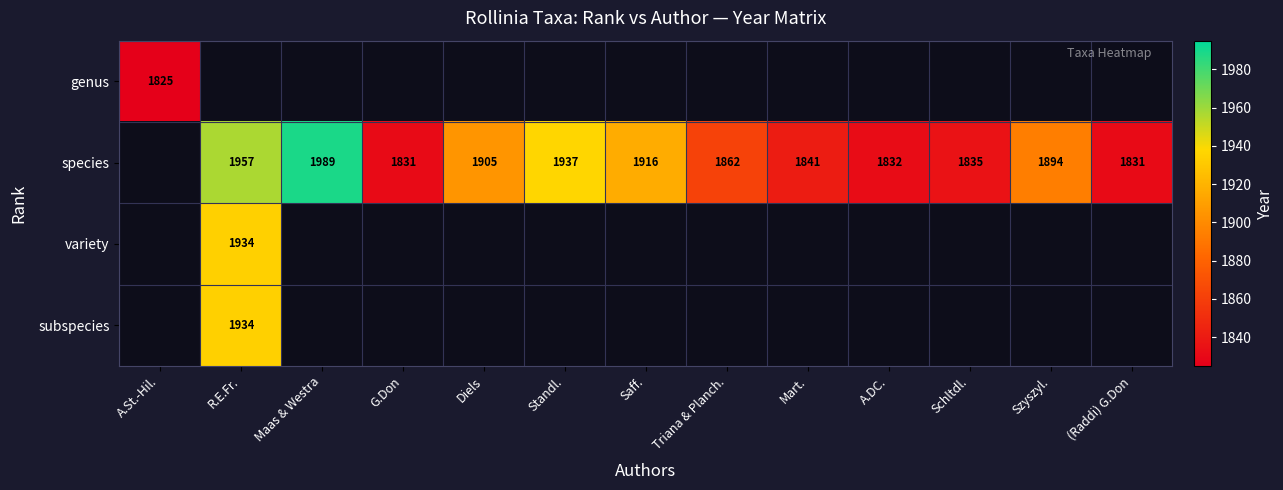

The species series shows 1957 at R.E.Fr.. True or false?

True